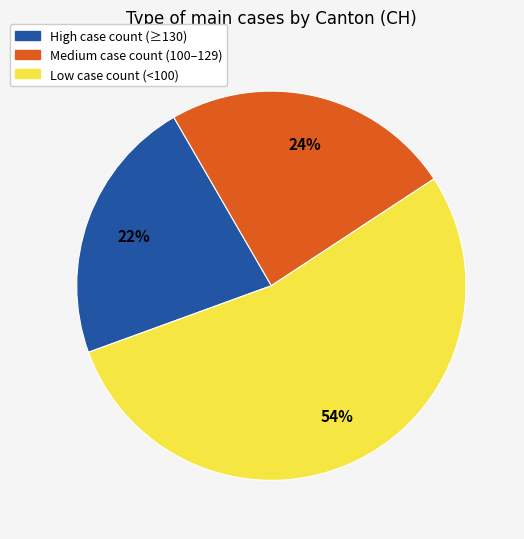

Does any single category account for the majority?

Yes